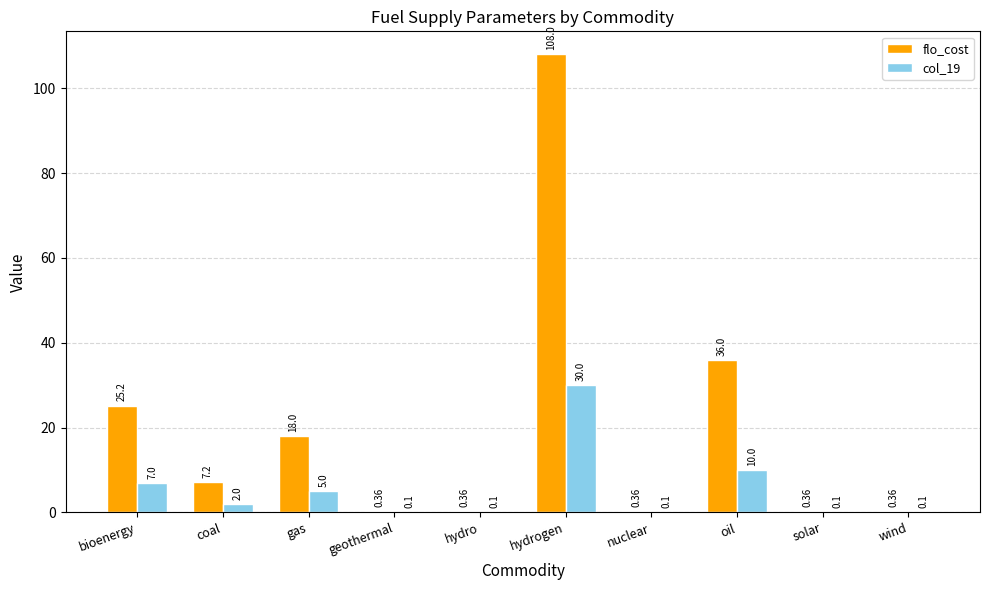

At which label does flo_cost reach its peak?

hydrogen